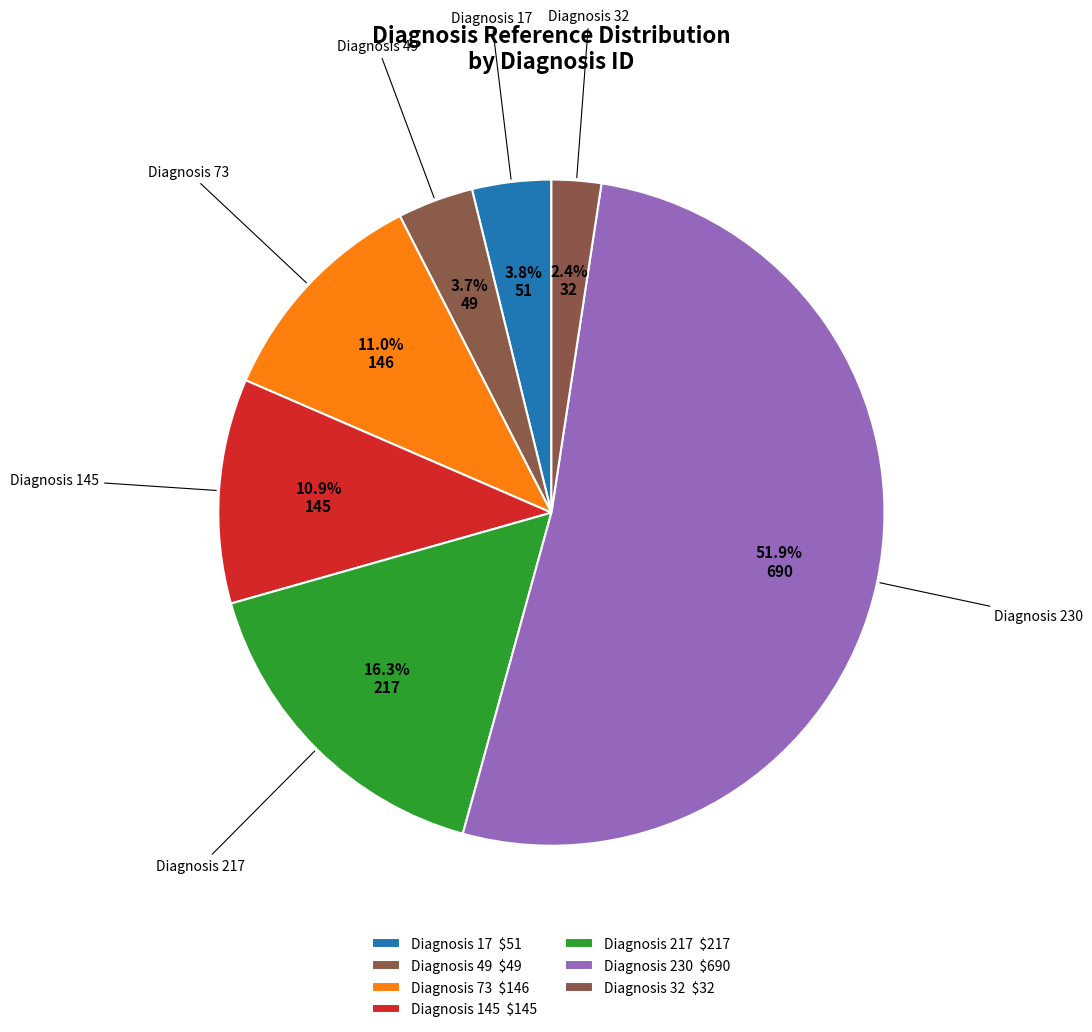

To the nearest percent, what percentage of the pie is Diagnosis 49?

4%